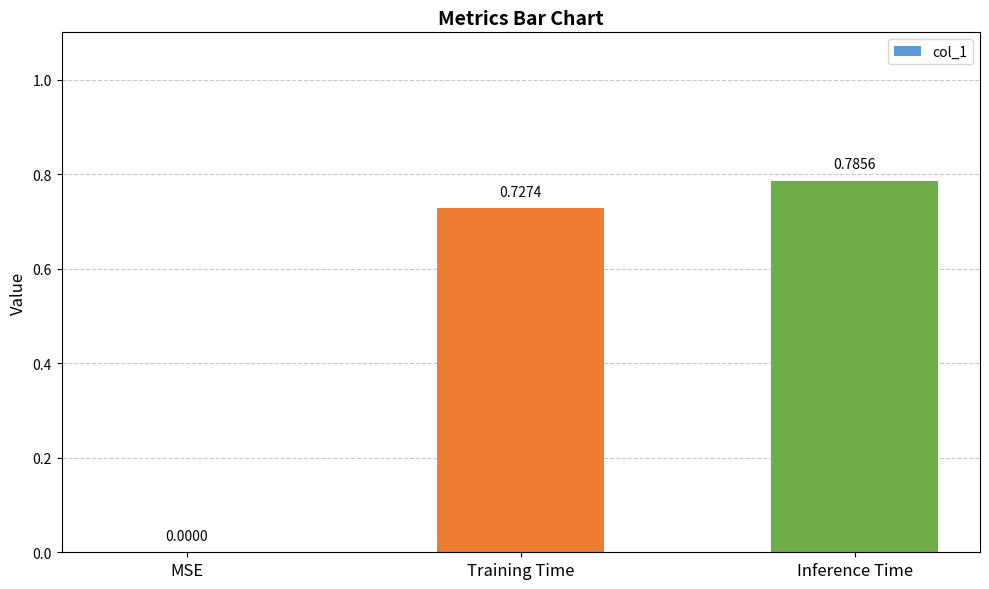

What is the average value?

0.5